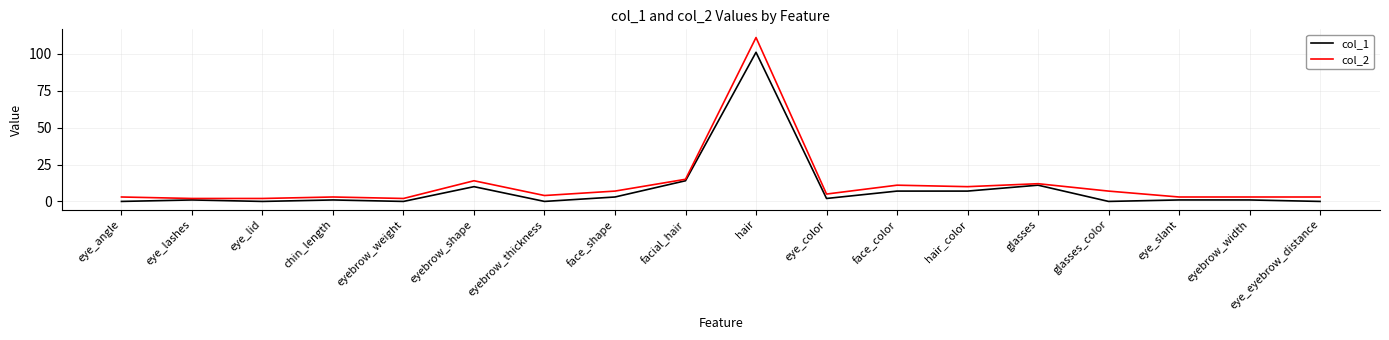

True or false: col_2 and col_1 intersect in this chart.

False